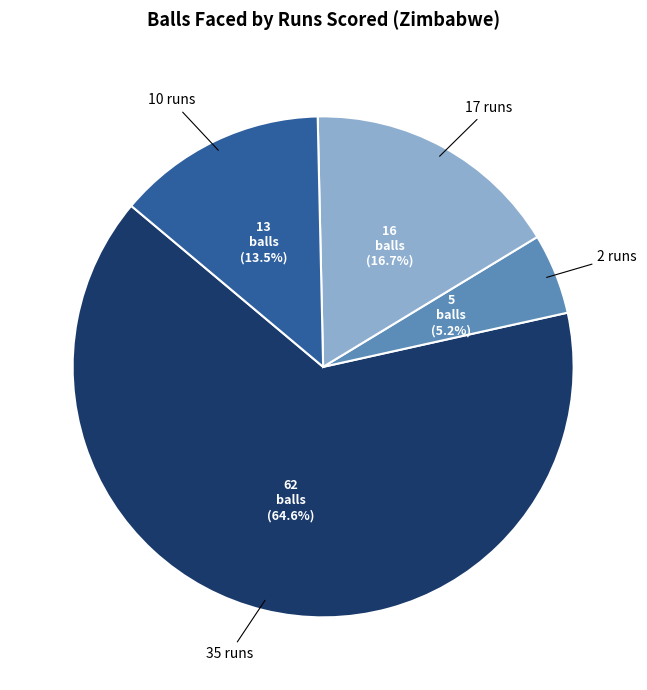

Does any single category account for the majority?

Yes